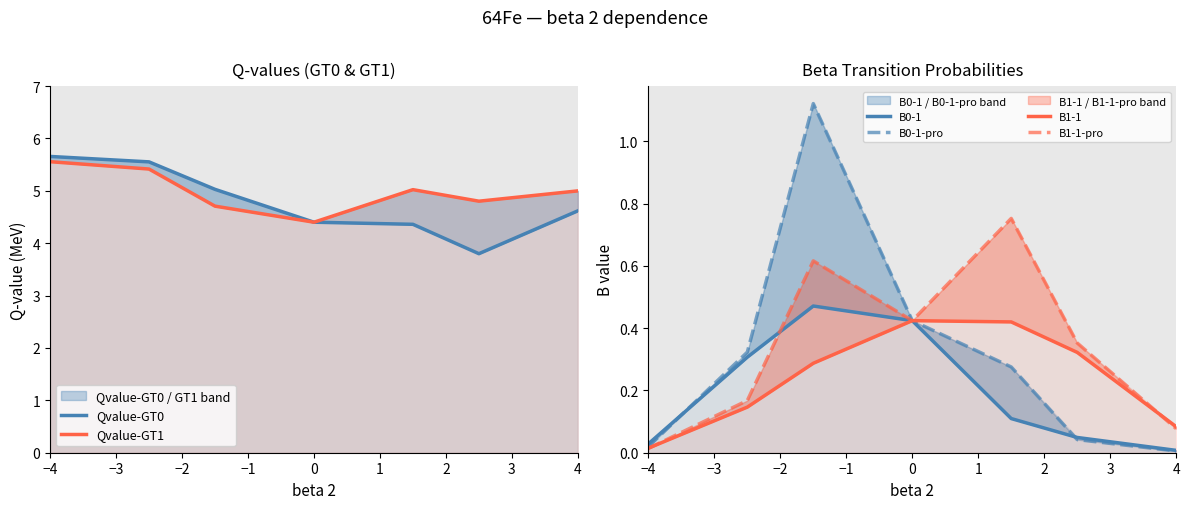

What is the value of the B1-1 point at the 5th from the left?

0.4